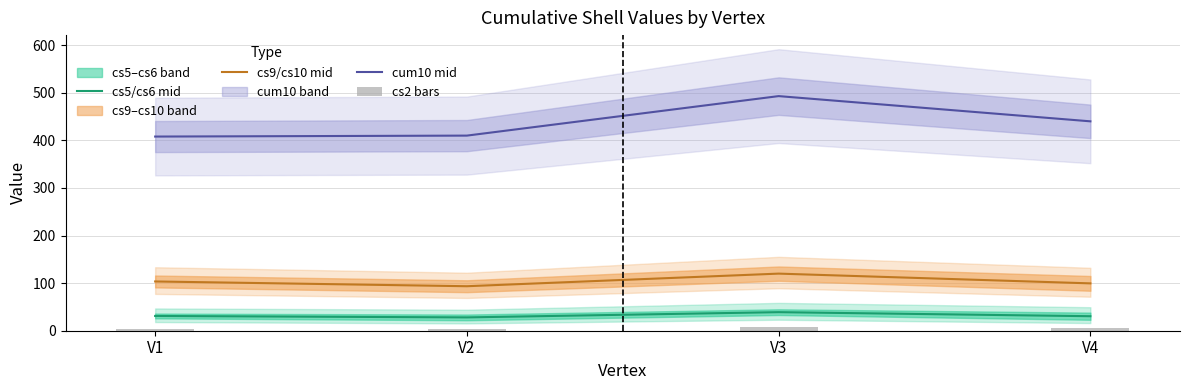

What is the average value of the cum10 mid series?

437.8